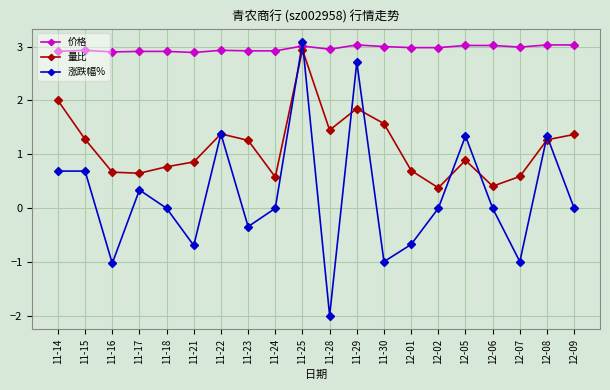

True or false: 量比 has more than 2 points higher than both neighbors.

True